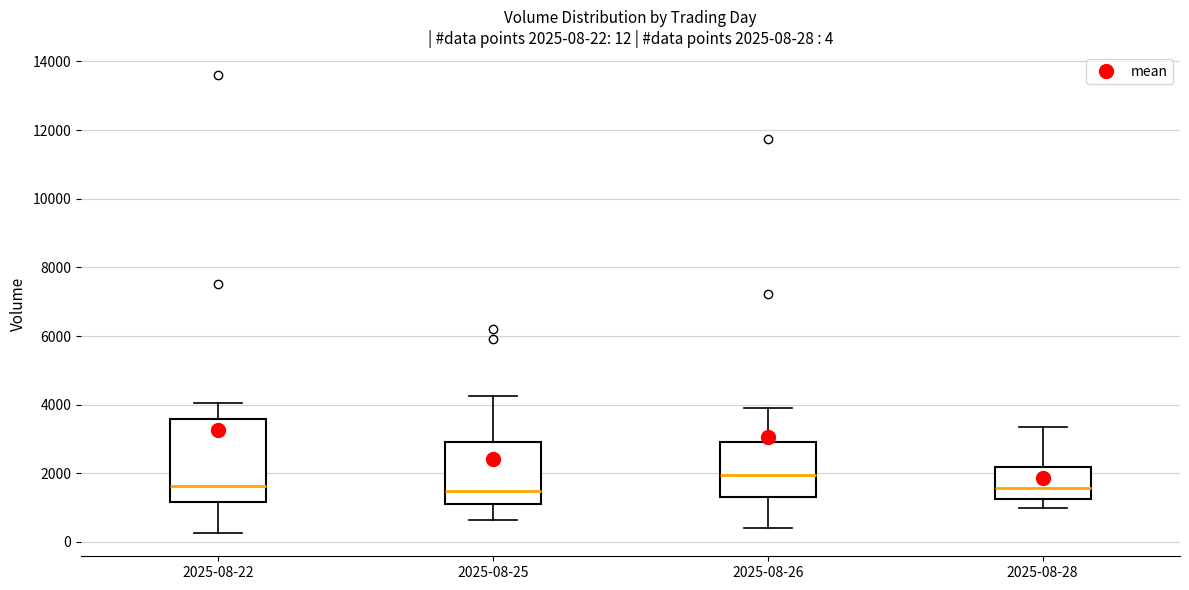

Comparing the boxes themselves (not the whiskers), which one is the tallest?

2025-08-22